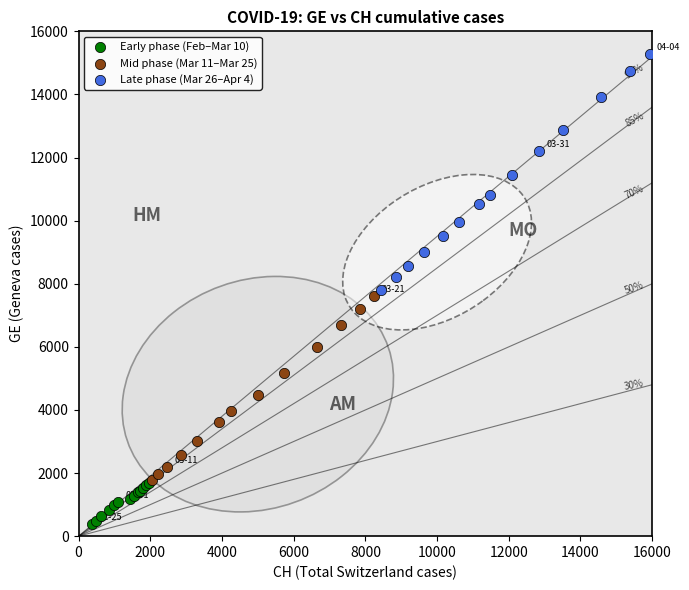

What are all the series names shown in the legend?

Early phase (Feb–Mar 10), Mid phase (Mar 11–Mar 25), Late phase (Mar 26–Apr 4)